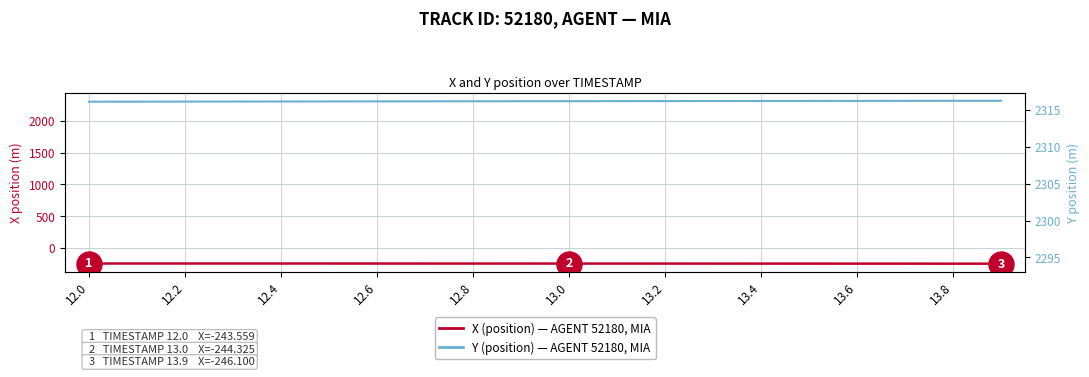

Count the number of data series in this chart.

2